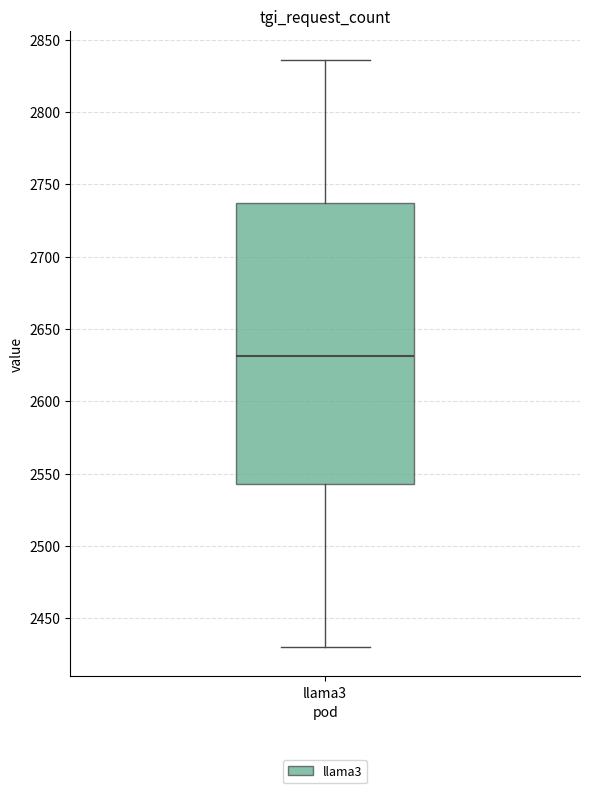

Where does the median line of the box for llama3 sit on the y-axis? The values are not printed on the chart, so give them approximately, as read against the axis.

2630